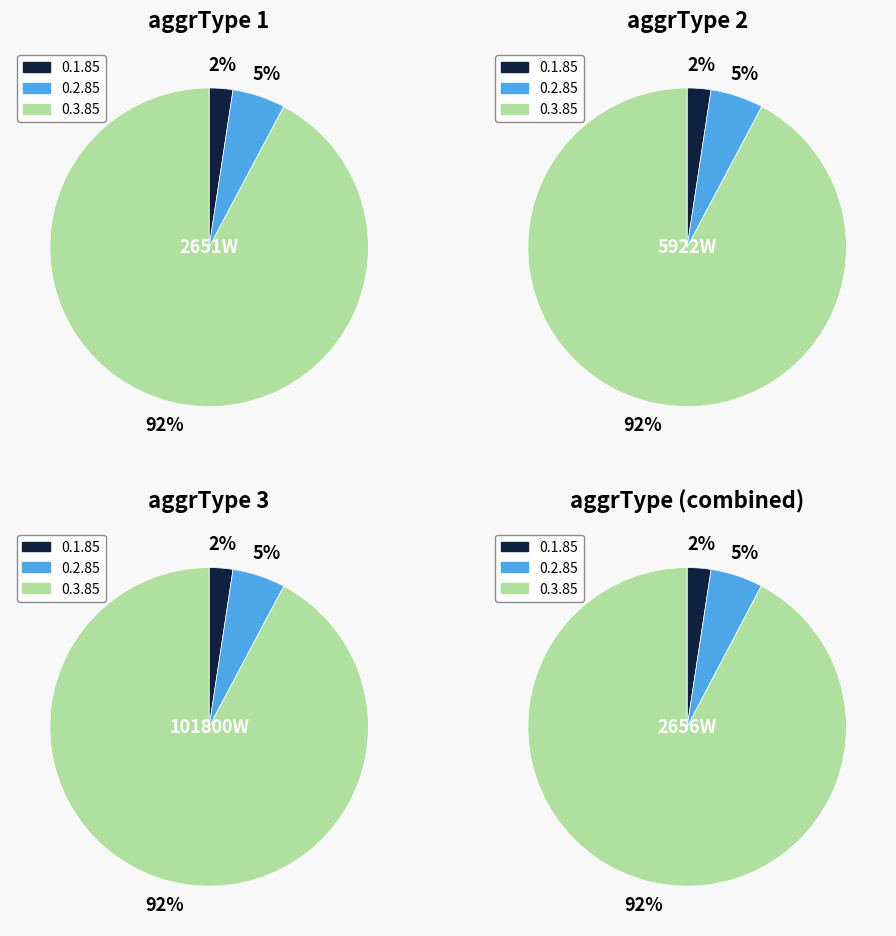

To the nearest percent, what percentage of the pie is 1?

5%